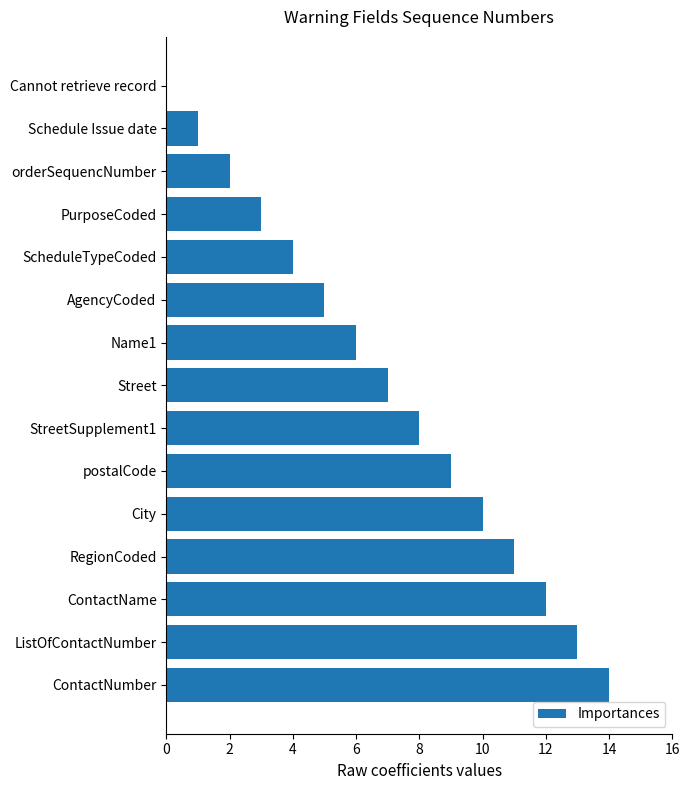

What is the change in value from Name1 to StreetSupplement1?

+2